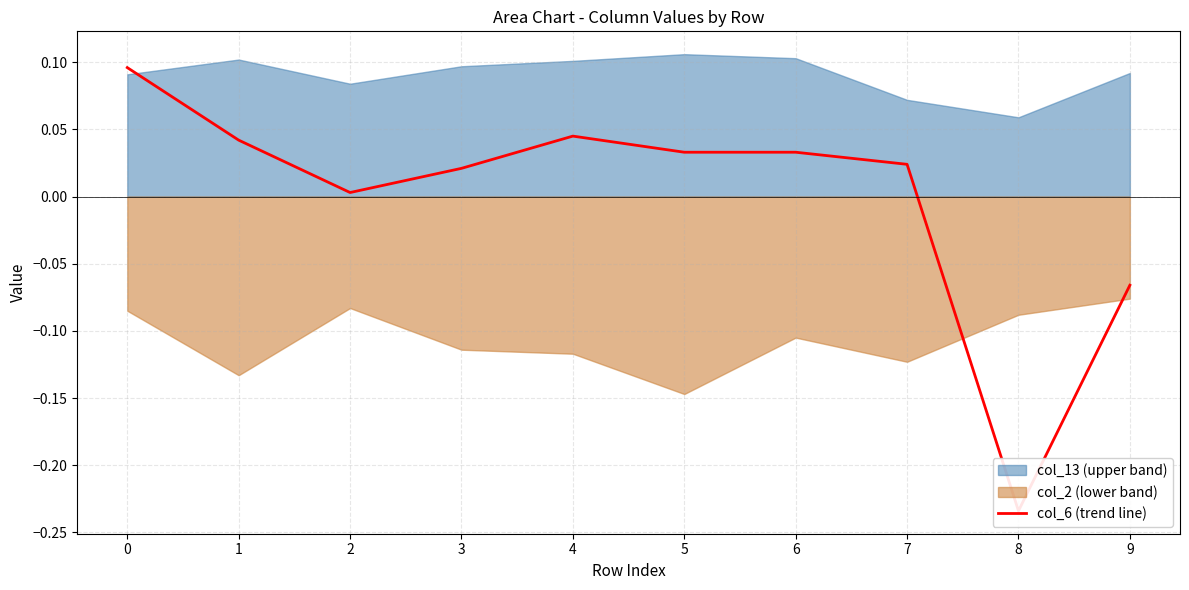

Rank the categories by value from highest to lowest.

0, 4, 1, 5, 6, 7, 3, 2, 9, 8